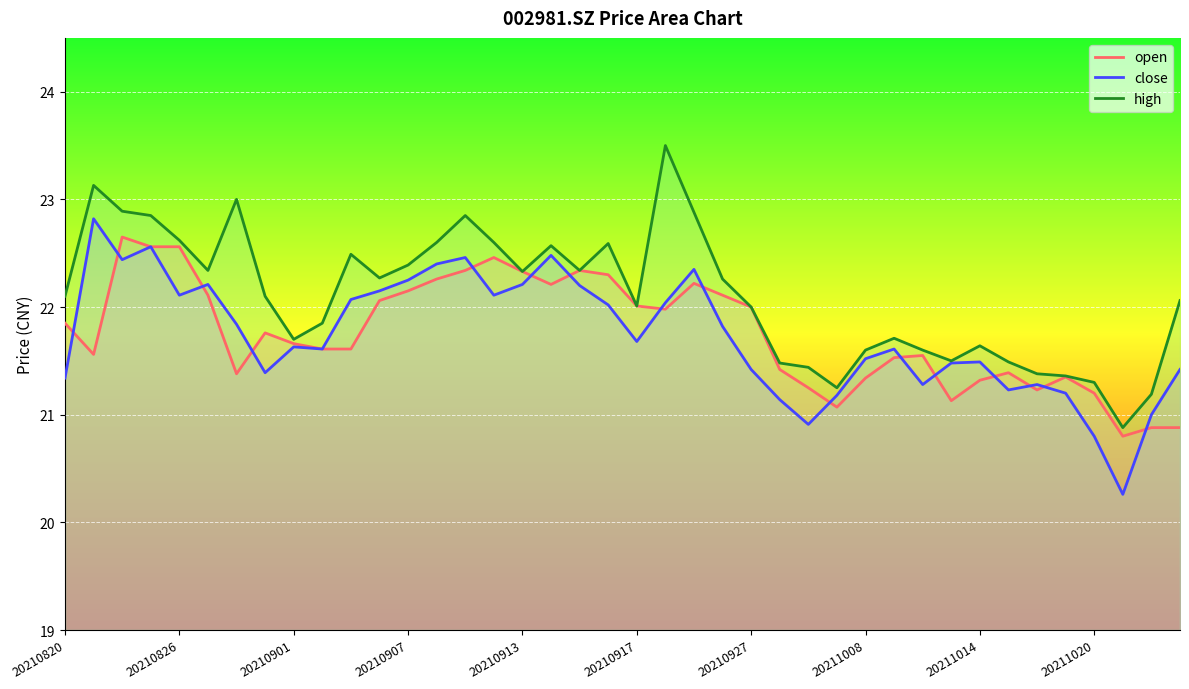

How many lines are shown in the chart?

3